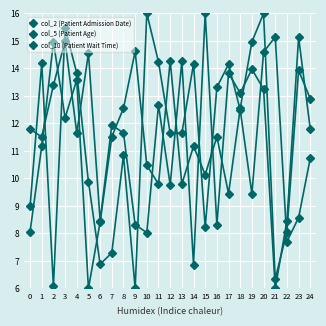

At how many categories does at least one series exceed 15?

6